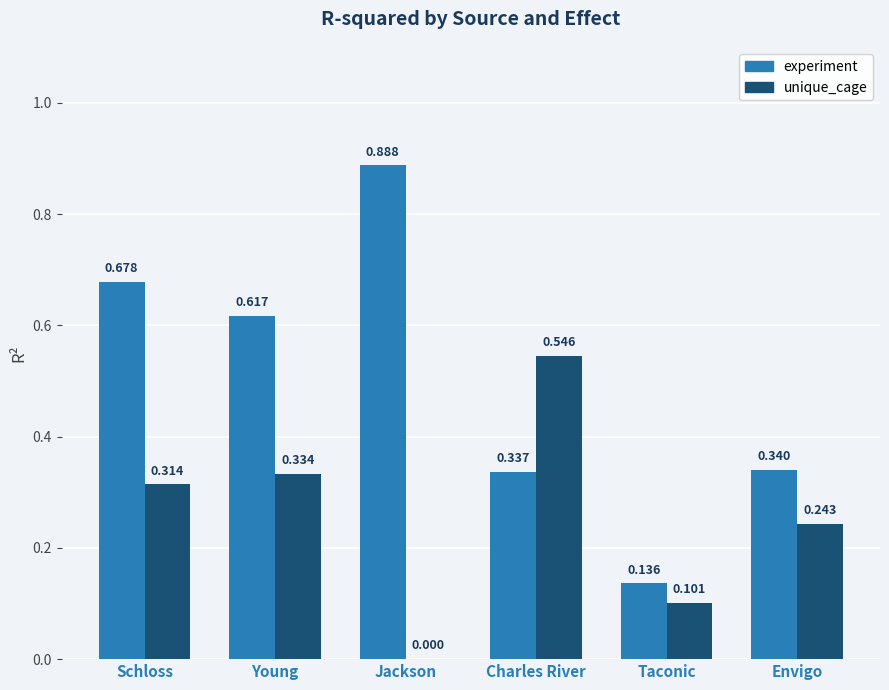

Is it true that experiment equals 0.5 at Charles River?

False